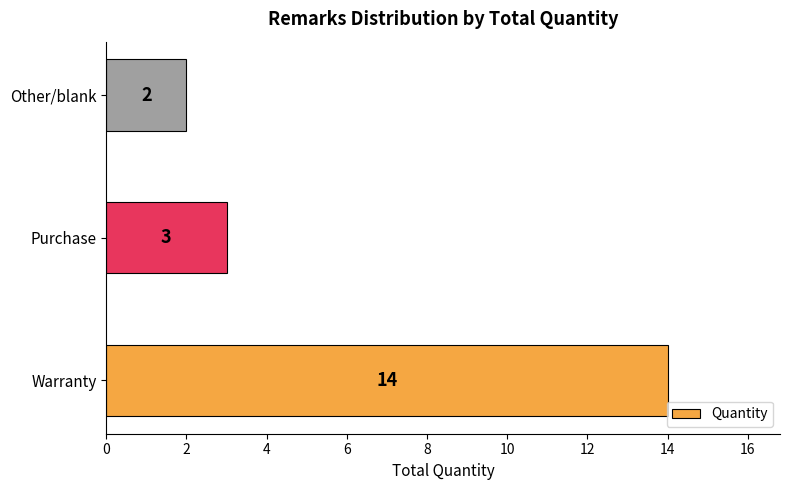

Rank the categories by value from highest to lowest.

Warranty, Purchase, Other/blank